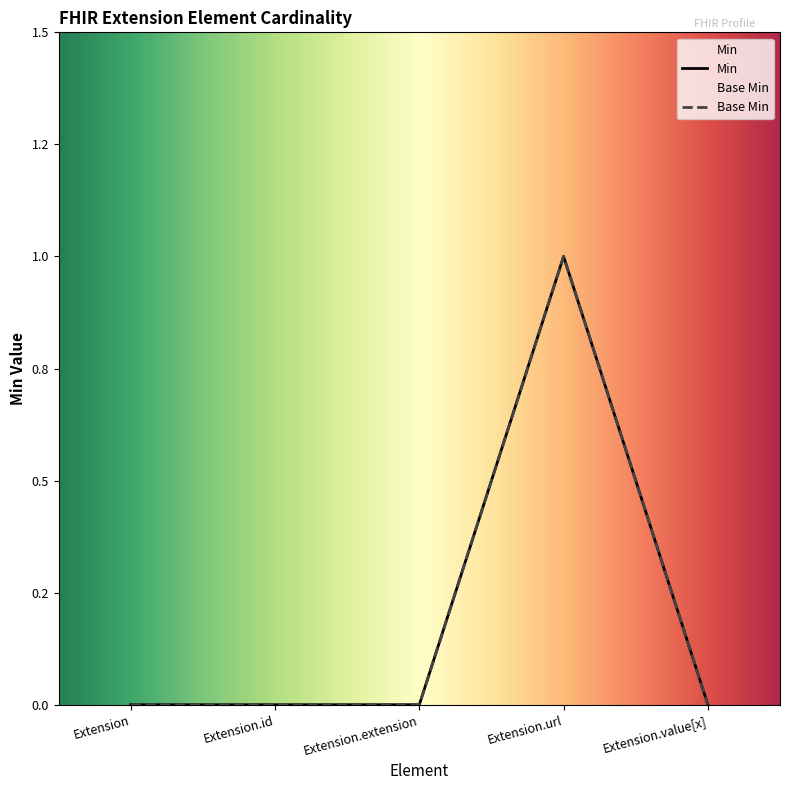

How many data points in Min are above 0?

1